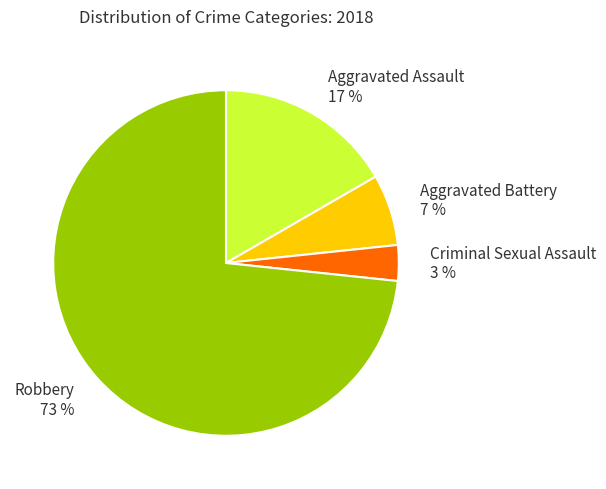

Approximately how many times larger is the value at Aggravated Battery 7 % compared to Aggravated Assault 17 %?

0.4